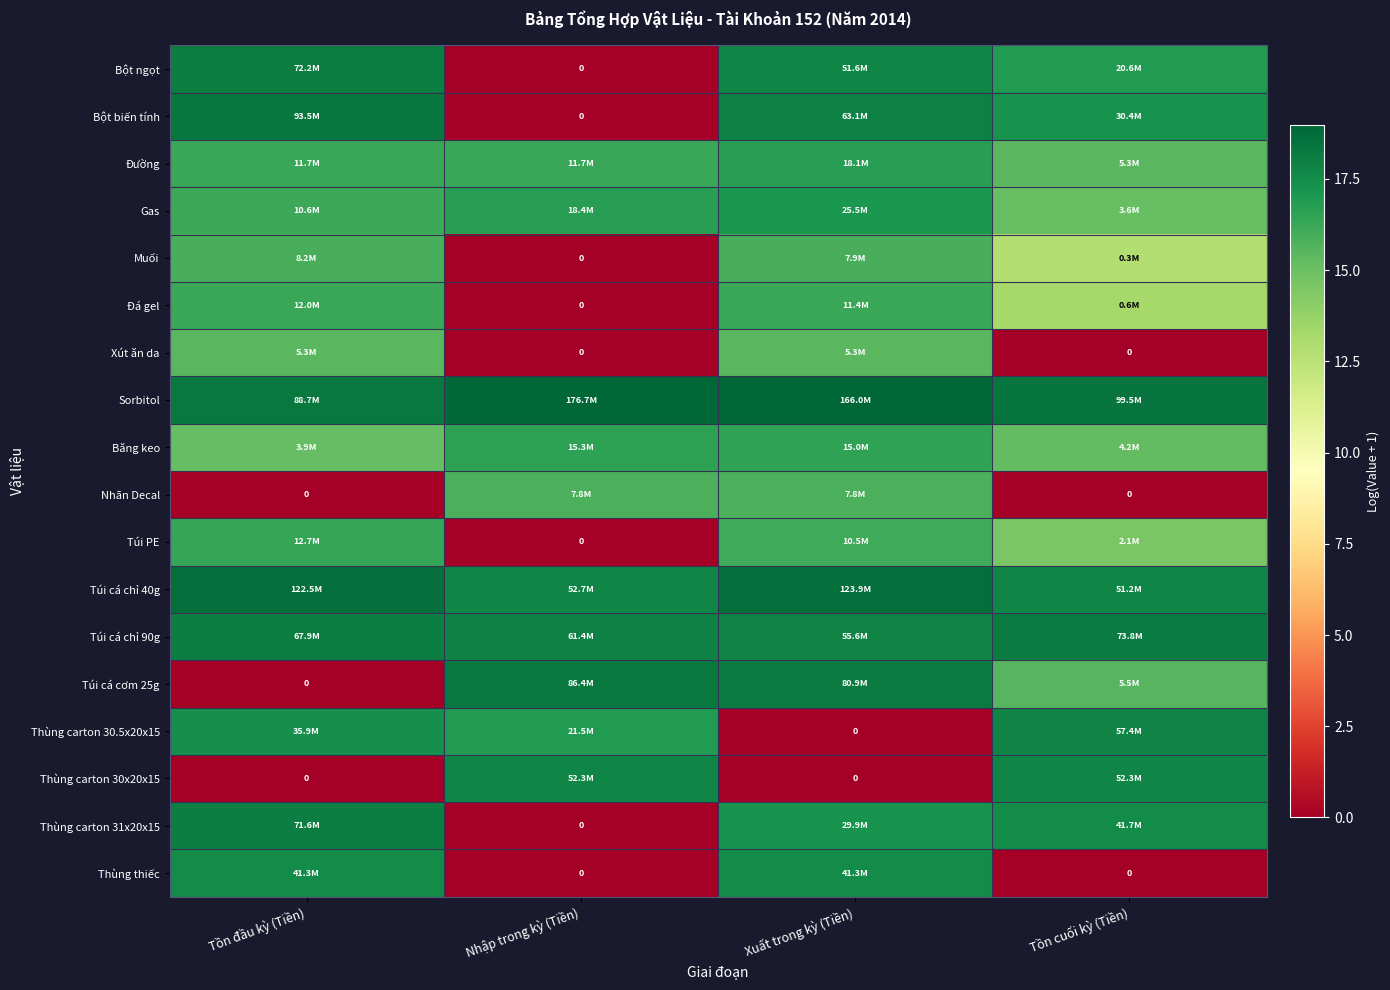

List the series in order of their peak value, lowest first.

Xút ăn da, Nhãn Decal, Muối, Đá gel, Túi PE, Băng keo, Đường, Gas, Thùng thiếc, Thùng carton 30x20x15, Thùng carton 30.5x20x15, Thùng carton 31x20x15, Bột ngọt, Túi cá chỉ 90g, Túi cá cơm 25g, Bột biến tính, Túi cá chỉ 40g, Sorbitol